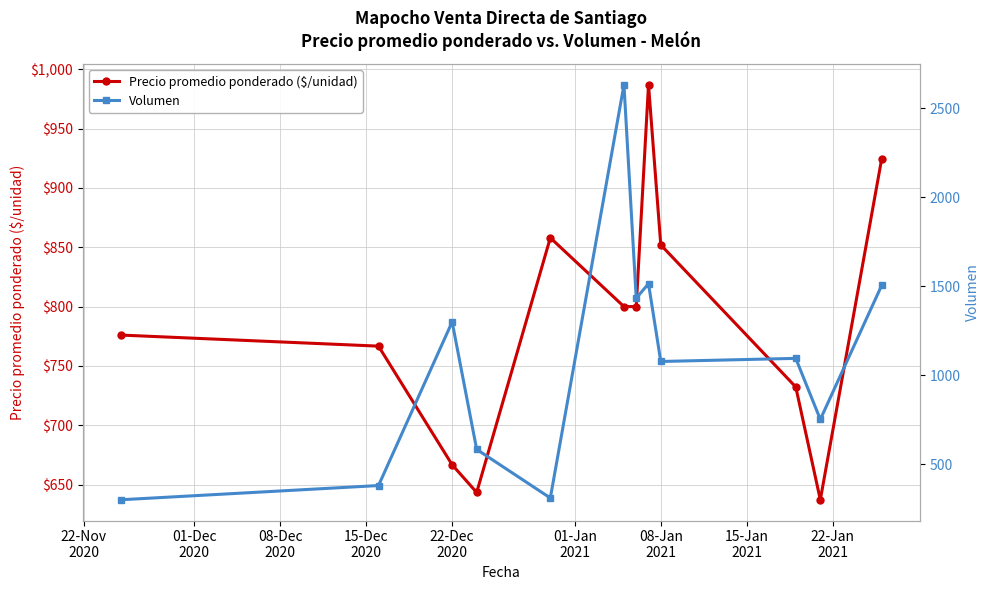

True or false: Precio promedio ponderado ($/unidad) has more than 1 interior local peaks.

True